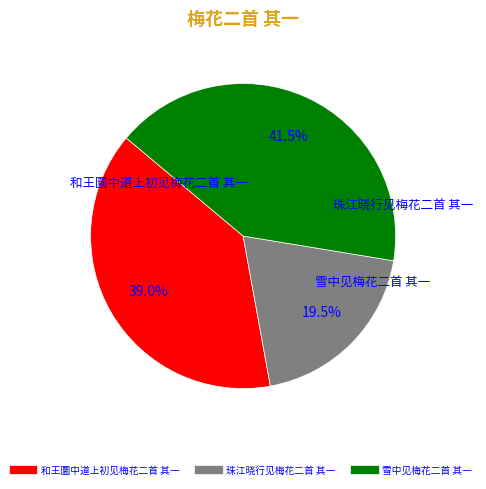

What portion of the pie excludes 珠江晓行见梅花二首 其一?

80.5%